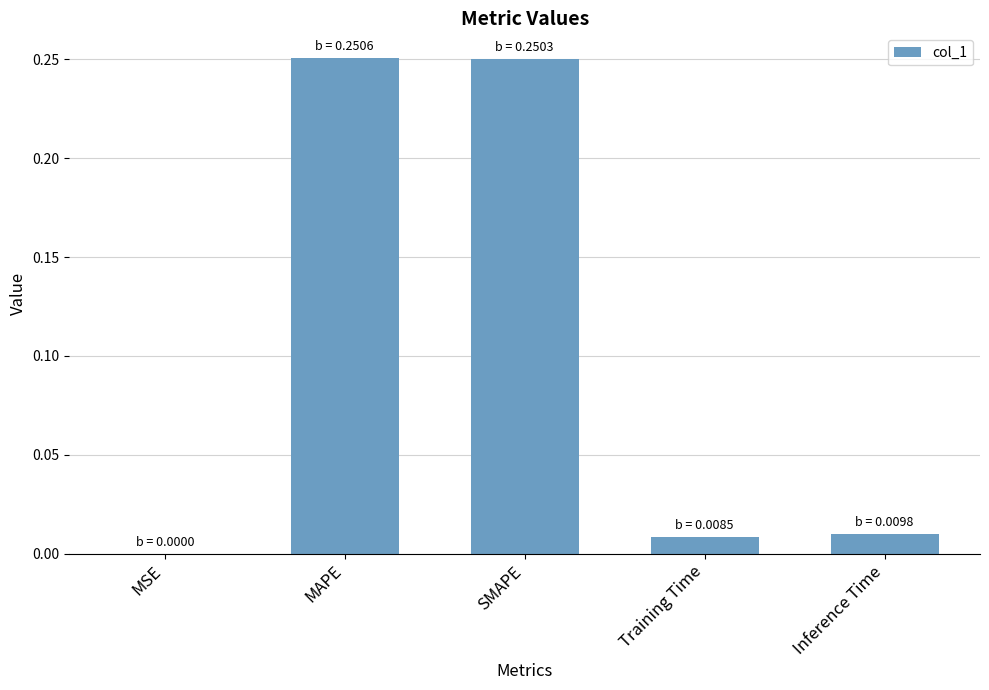

Is it true that the value at Inference Time is 0.0?

True